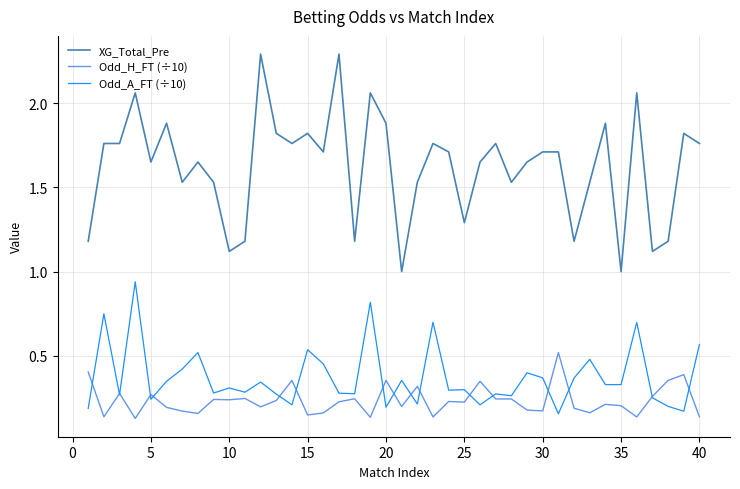

Rank the series by their maximum value, from lowest to highest.

Odd_H_FT (÷10), Odd_A_FT (÷10), XG_Total_Pre